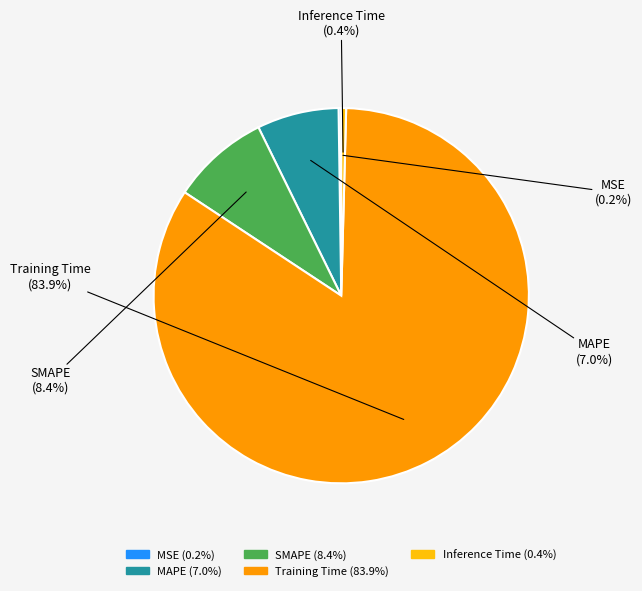

Between Inference Time and MAPE, which is larger?

MAPE